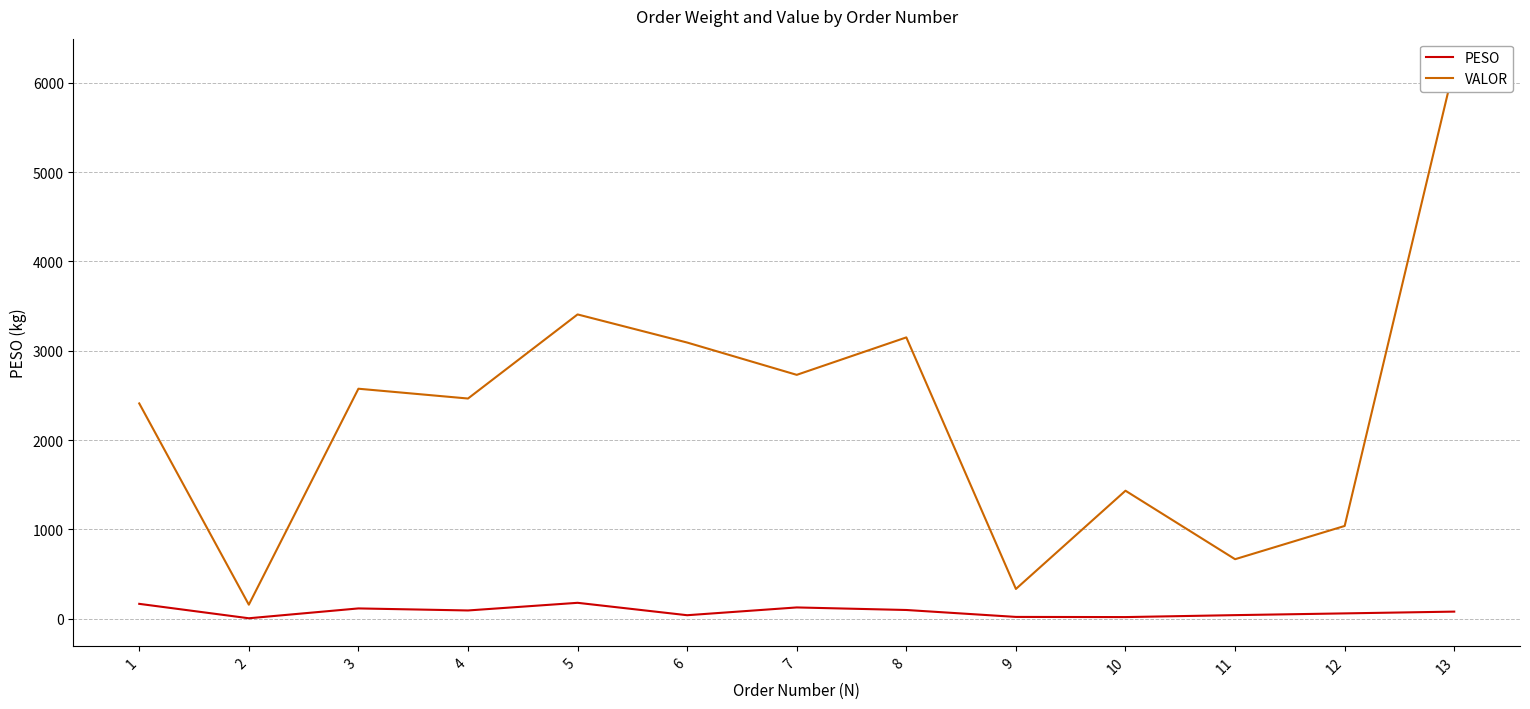

What is the average value of the PESO series?

81.0